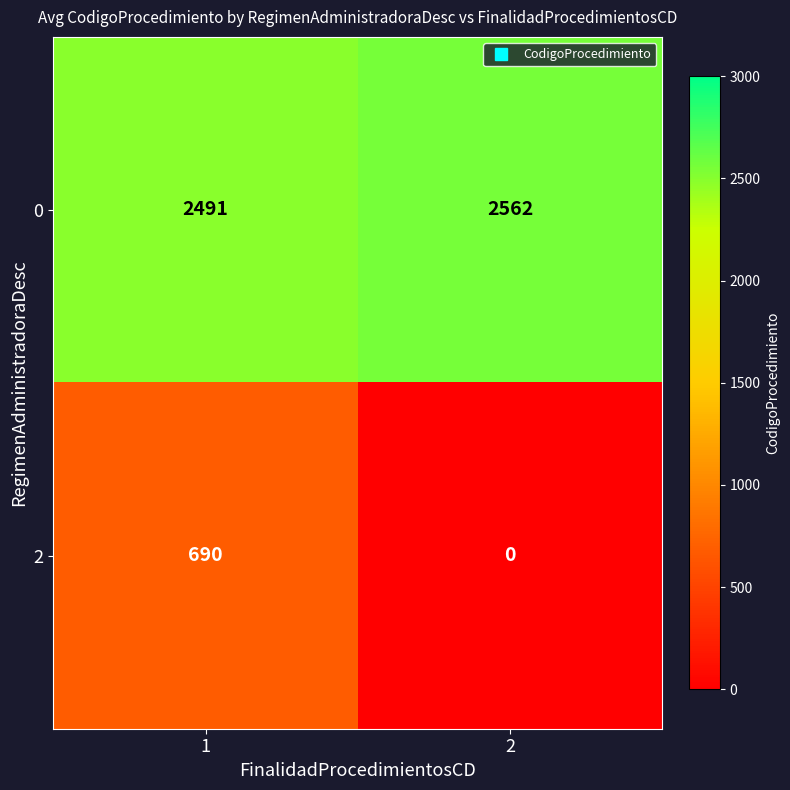

How many data points does each series have?

2